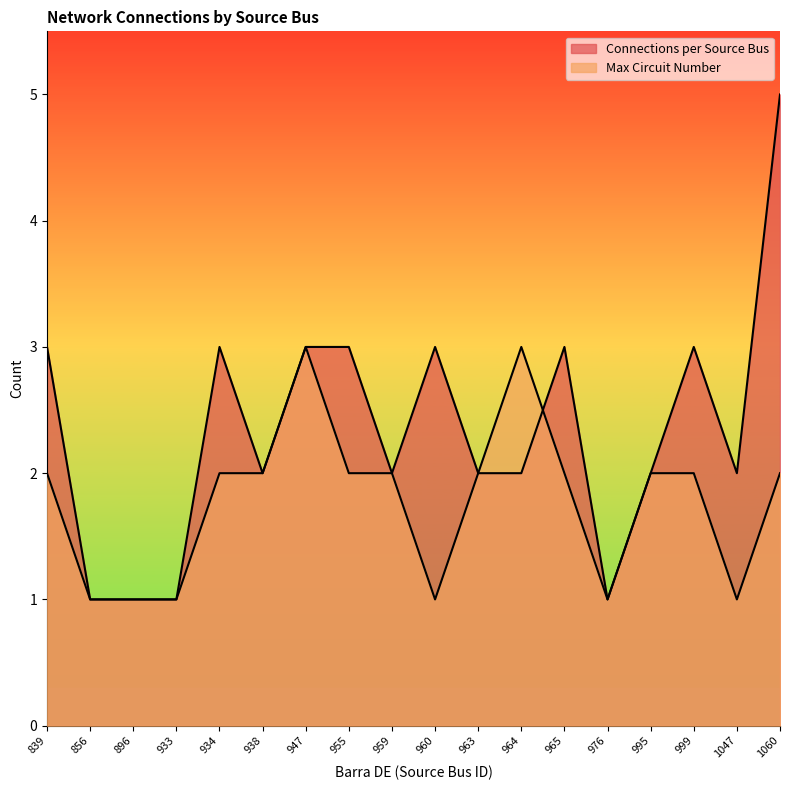

Between 955 and 959, which is larger?

955